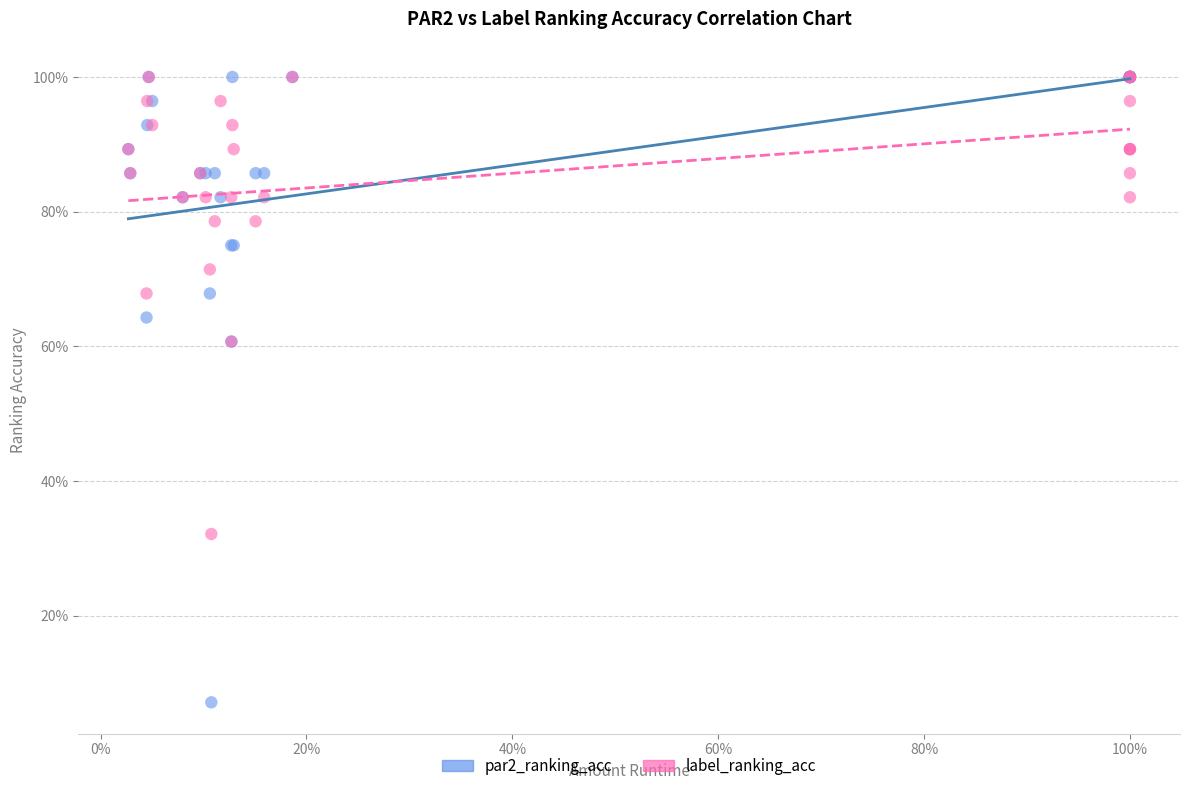

What are all the series names shown in the legend?

par2_ranking_acc, label_ranking_acc